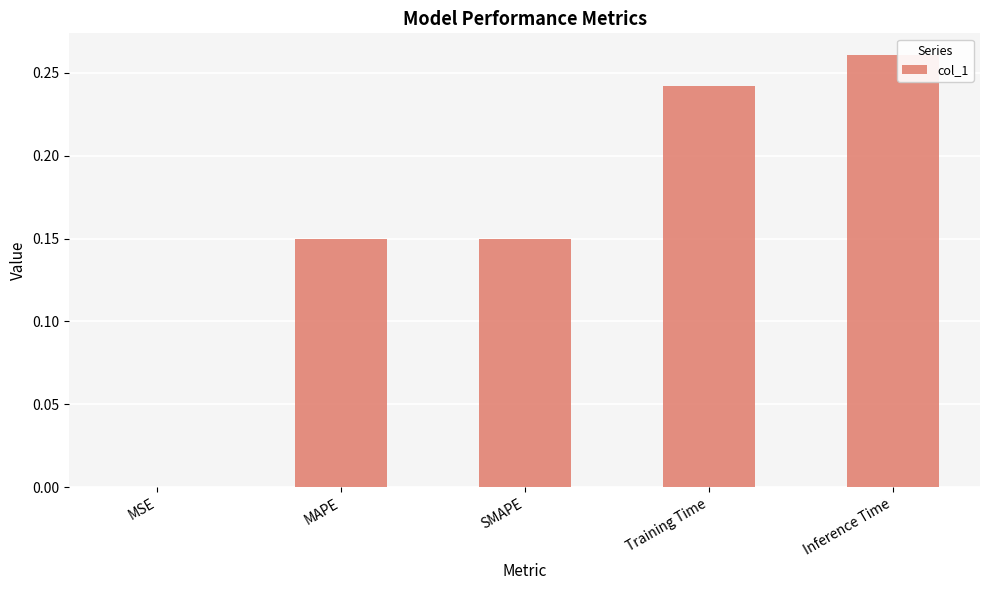

At which category does the chart reach its peak across all series?

Inference Time